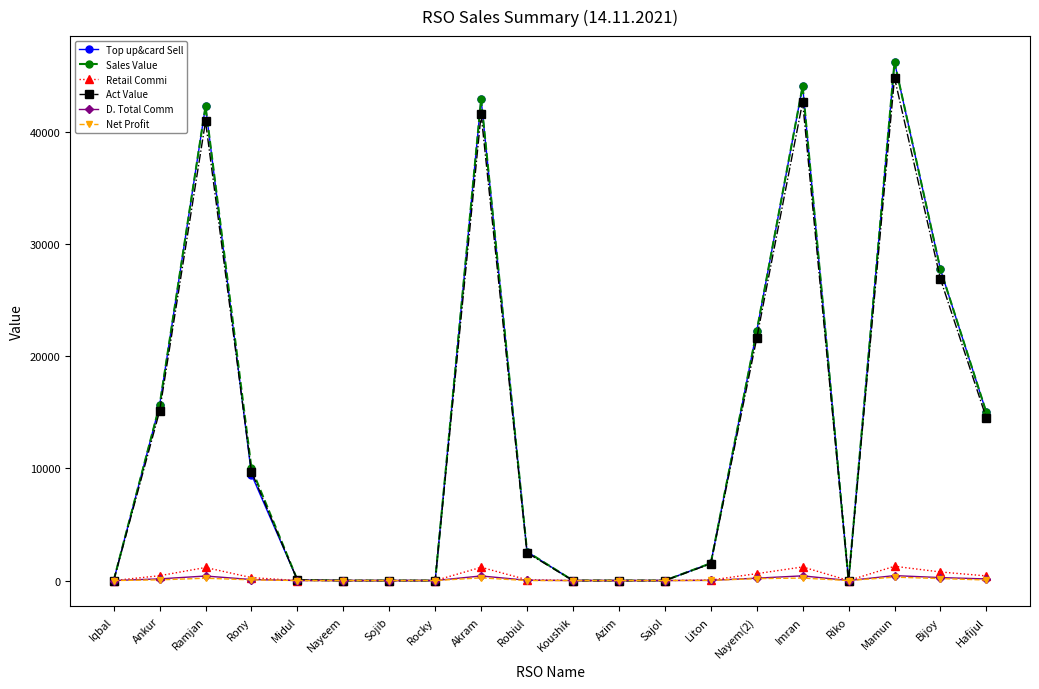

At which category is the sum across all series the highest?

Mamun